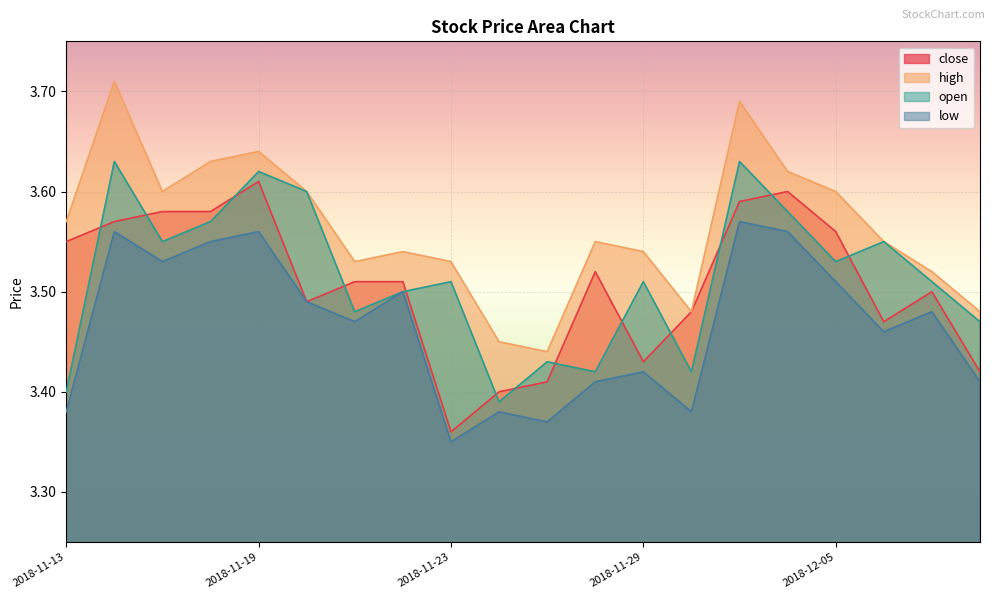

The high series shows 3.6 at 2018-11-20. True or false?

True